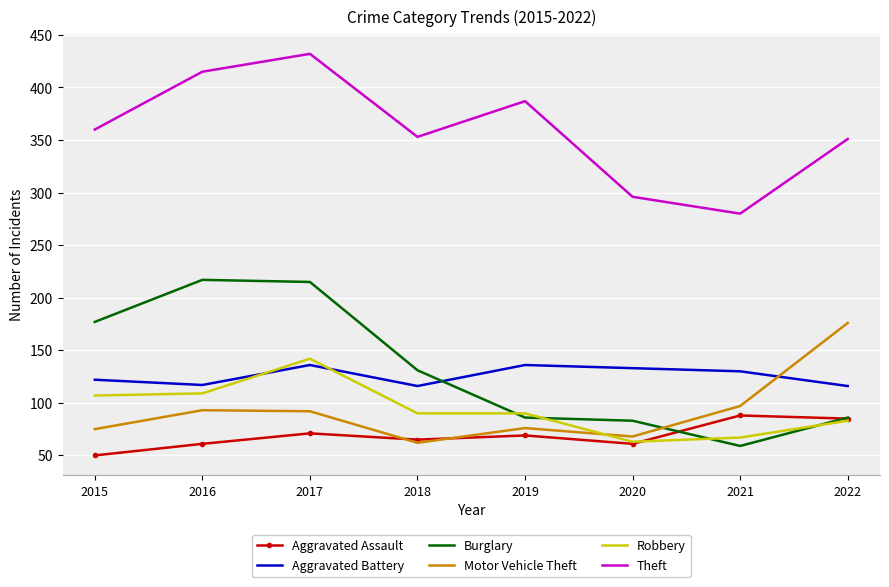

True or false: Aggravated Battery and Aggravated Assault intersect in this chart.

False